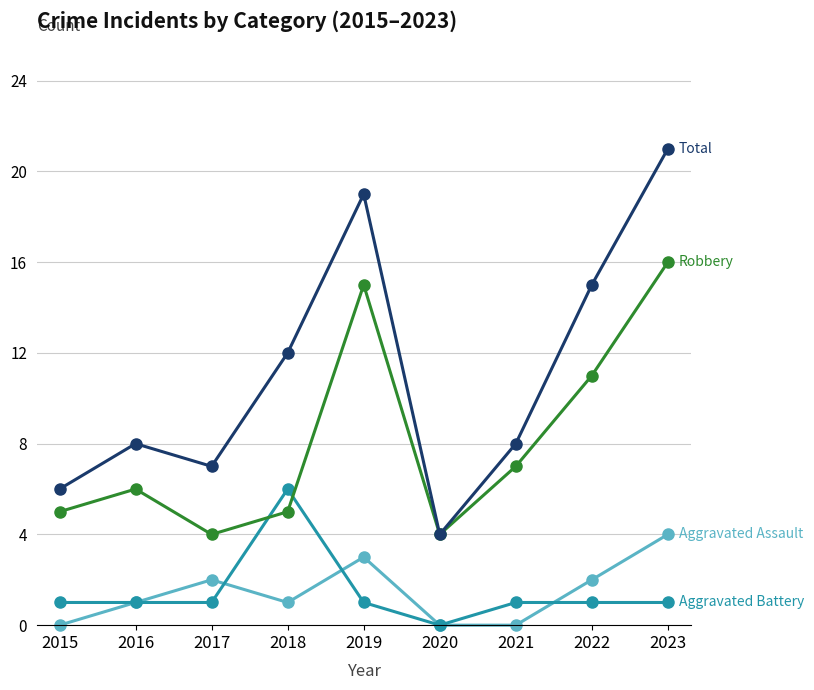

How many distinct data groups are displayed?

4